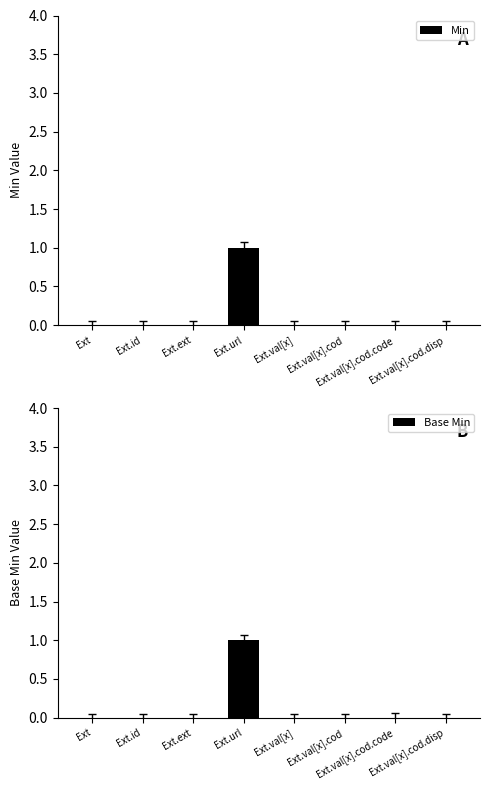

Is it true that Base Min equals 0 at Ext.ext?

True